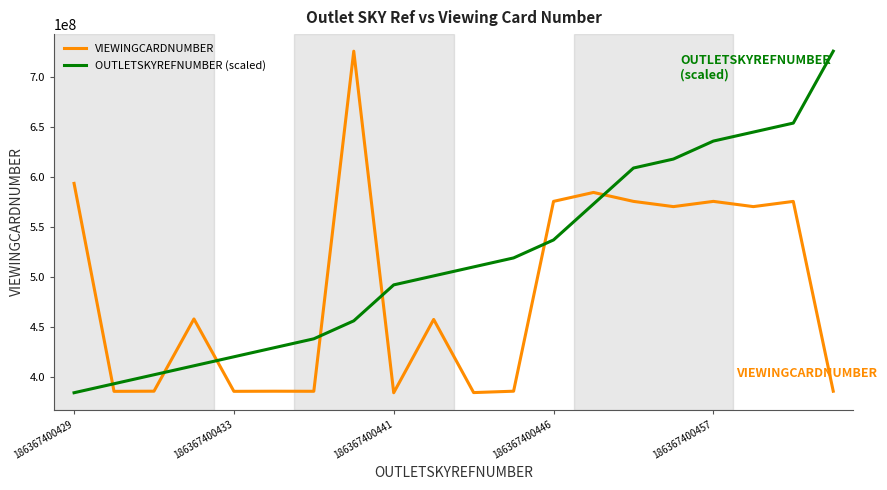

What is the difference between the maximum and minimum values in the OUTLETSKYREFNUMBER (scaled) series?

341120803.0